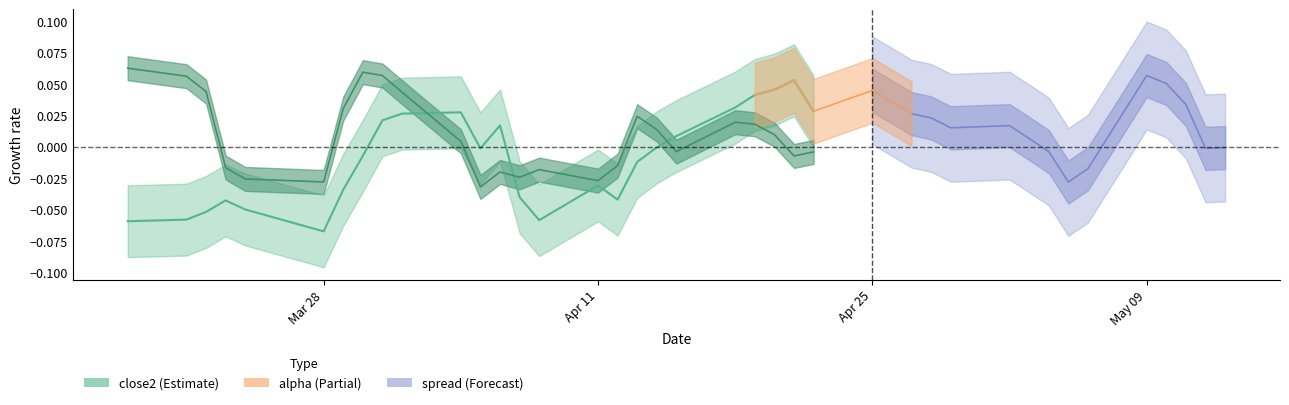

Reading right to left, transcribe all the data shown in this chart.

-0.0	-0.0	0.0	0.1	0.1	-0.0	-0.0	-0.0	0.0	0.0	0.0	0.0	0.0	0.0	0.0